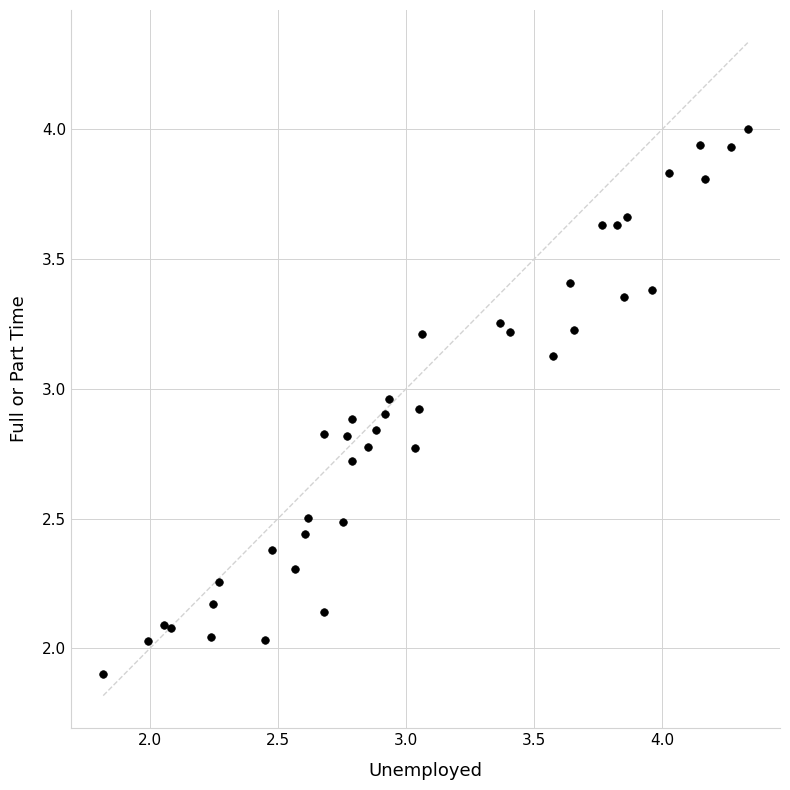

What is the range of X values (max minus min)?

2.5